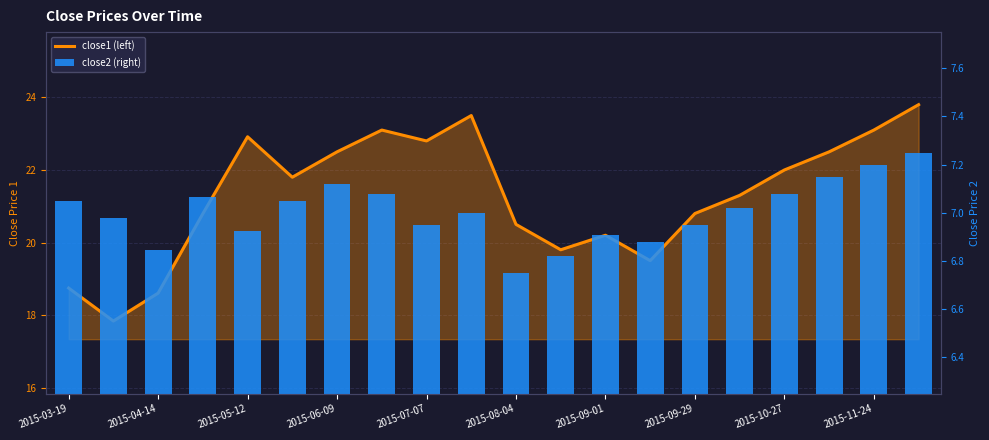

List the series in order of their overall mean, highest first.

close1, close2